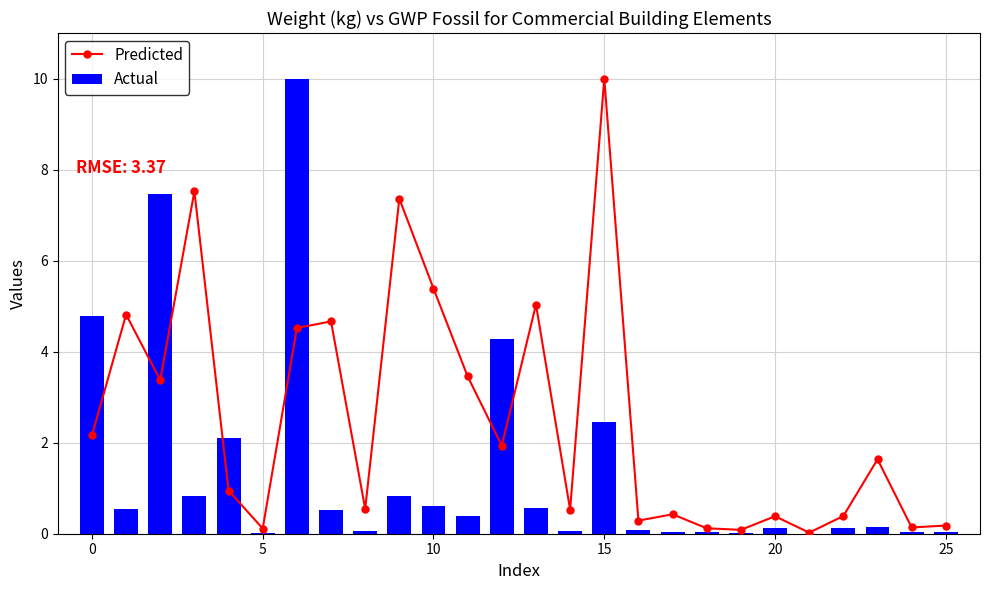

How many data points in Predicted are above 1?

13